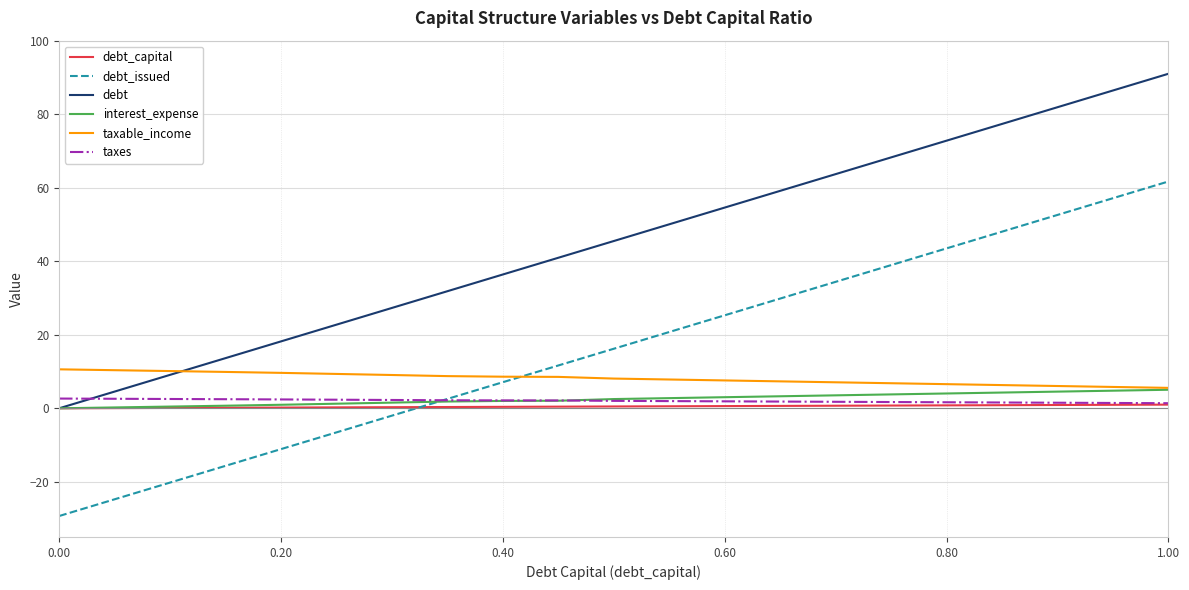

True or false: debt has more than 2 interior local peaks.

False